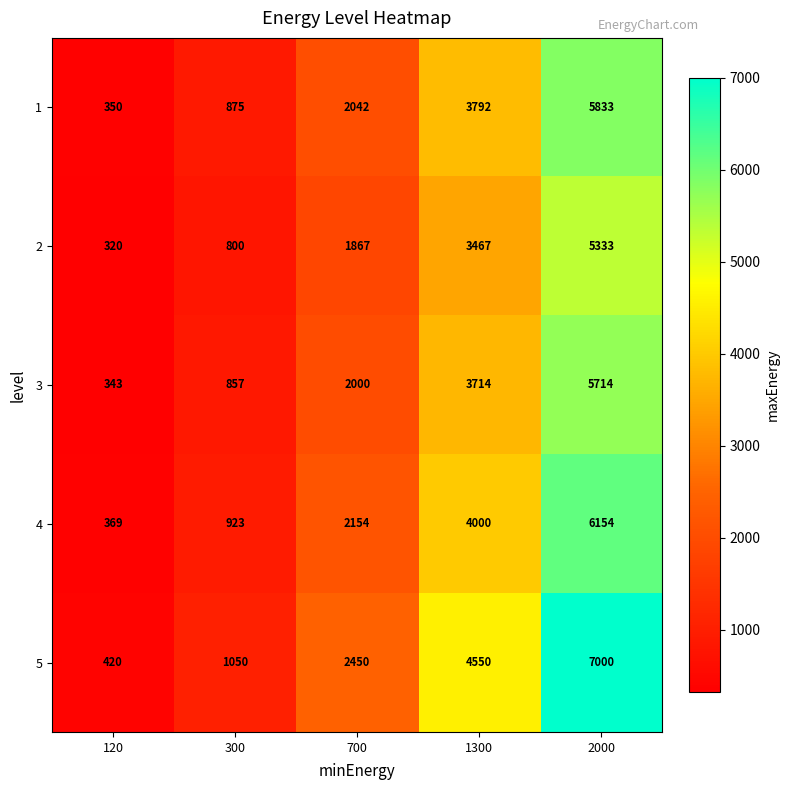

The value of 2 at 300 is 455. True or false?

False